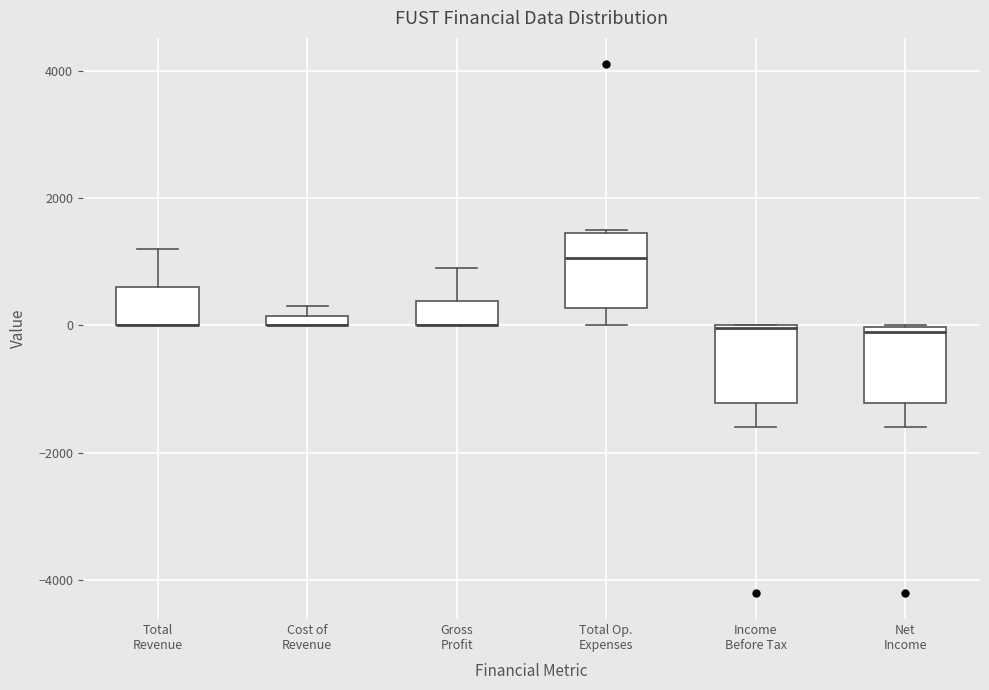

Where is the lower edge of the box for Cost of Revenue on the y-axis? The values are not printed on the chart, so give them approximately, as read against the axis.

0